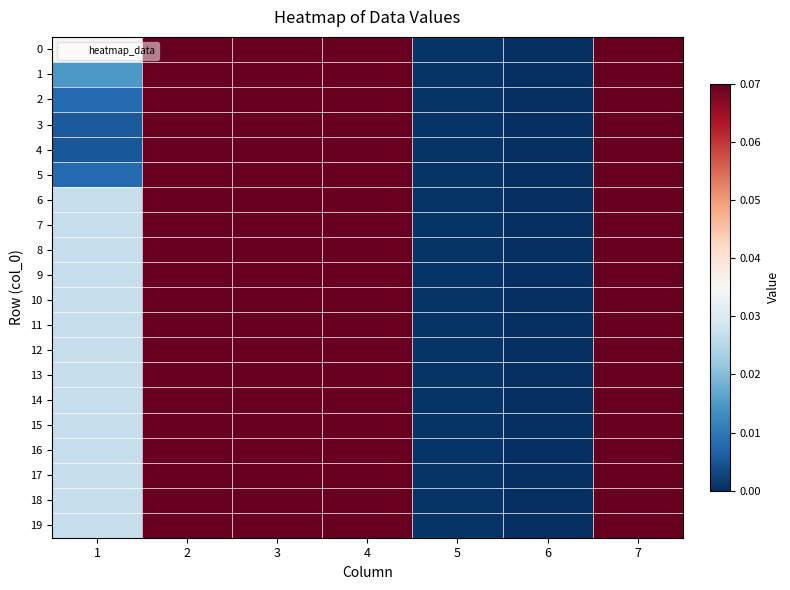

Reading left to right, transcribe all the data shown in this chart.

0: 1=0.0	2=0.9	3=0.9	4=3.8	5=0.0	6=0.0	7=3.6
1: 1=0.0	2=0.7	3=0.8	4=2.6	5=0.0	6=0.0	7=2.6
2: 1=0.0	2=0.6	3=0.7	4=2.1	5=0.0	6=0.0	7=2.1
3: 1=0.0	2=0.6	3=0.6	4=2.0	5=0.0	6=0.0	7=2.0
4: 1=0.0	2=0.6	3=0.6	4=1.9	5=0.0	6=0.0	7=2.0
5: 1=0.0	2=0.6	3=0.7	4=2.1	5=0.0	6=0.0	7=2.1
6: 1=0.0	2=0.8	3=0.9	4=3.4	5=0.0	6=0.0	7=3.2
7: 1=0.0	2=0.8	3=0.9	4=3.4	5=0.0	6=0.0	7=3.2
8: 1=0.0	2=0.8	3=0.9	4=3.4	5=0.0	6=0.0	7=3.2
9: 1=0.0	2=0.8	3=0.9	4=3.4	5=0.0	6=0.0	7=3.2
10: 1=0.0	2=0.8	3=0.9	4=3.4	5=0.0	6=0.0	7=3.2
11: 1=0.0	2=0.8	3=0.9	4=3.4	5=0.0	6=0.0	7=3.2
12: 1=0.0	2=0.8	3=0.9	4=3.4	5=0.0	6=0.0	7=3.2
13: 1=0.0	2=0.8	3=0.9	4=3.4	5=0.0	6=0.0	7=3.2
14: 1=0.0	2=0.8	3=0.9	4=3.4	5=0.0	6=0.0	7=3.2
15: 1=0.0	2=0.8	3=0.9	4=3.4	5=0.0	6=0.0	7=3.2
16: 1=0.0	2=0.8	3=0.9	4=3.4	5=0.0	6=0.0	7=3.2
17: 1=0.0	2=0.8	3=0.9	4=3.4	5=0.0	6=0.0	7=3.2
18: 1=0.0	2=0.8	3=0.9	4=3.4	5=0.0	6=0.0	7=3.2
19: 1=0.0	2=0.8	3=0.9	4=3.4	5=0.0	6=0.0	7=3.2